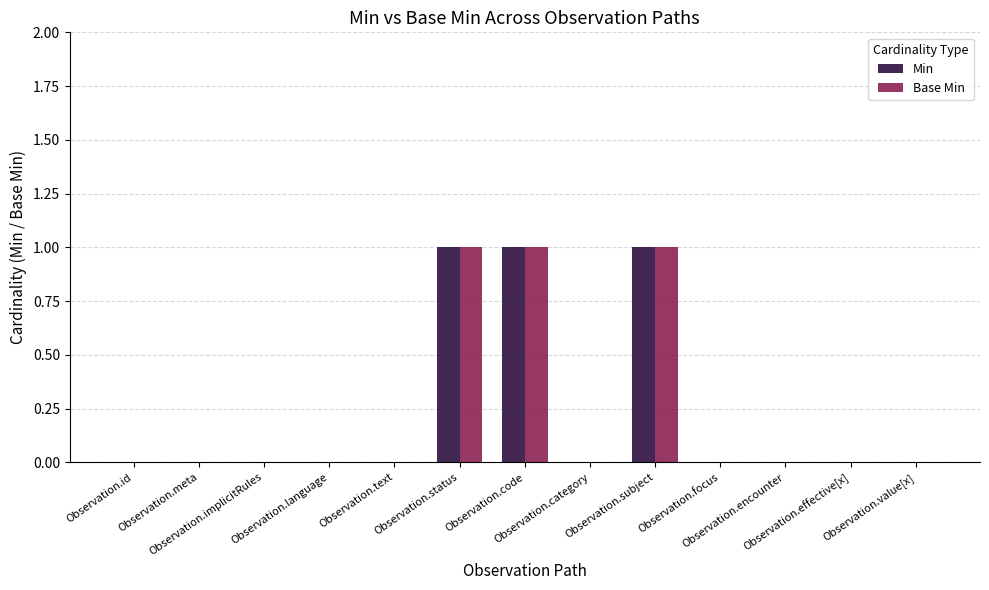

What is the sum of all Min values?

3